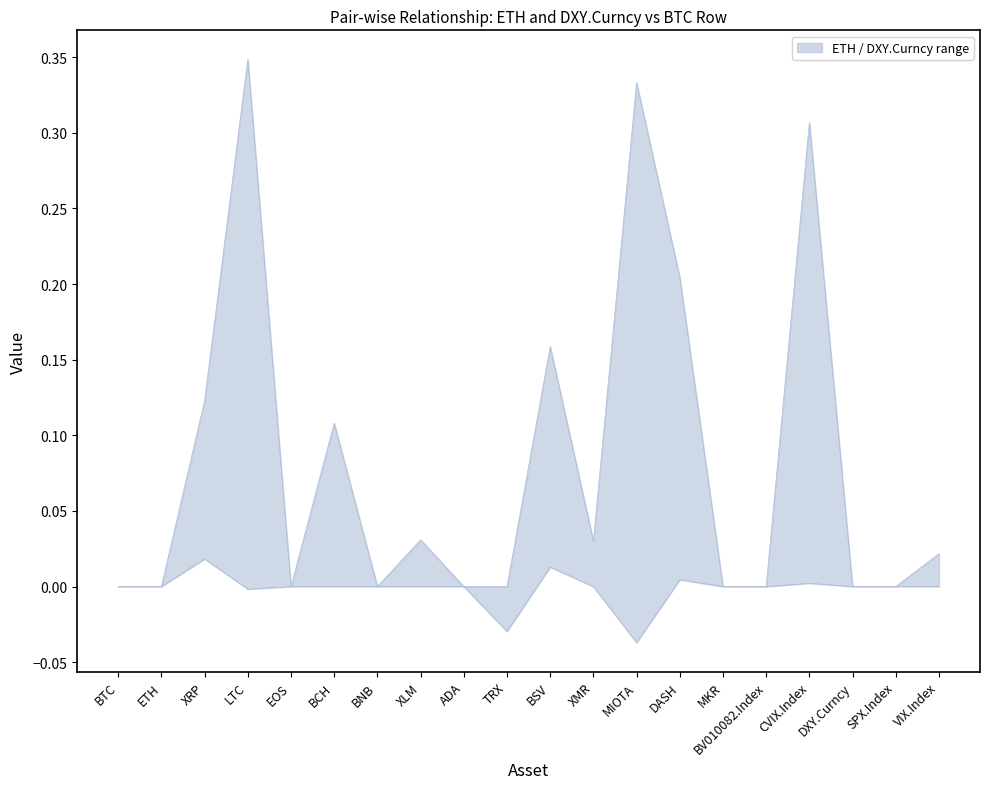

Reading left to right, list all the values displayed in this chart.

BTC=0.0	ETH=0.0	XRP=0.1	LTC=0.3	EOS=0.0	BCH=0.1	BNB=0.0	XLM=0.0	ADA=0.0	TRX=0.0	BSV=0.2	XMR=0.0	MIOTA=0.3	DASH=0.2	MKR=0.0	BV010082.Index=0.0	CVIX.Index=0.3	DXY.Curncy=0.0	SPX.Index=0.0	VIX.Index=0.0